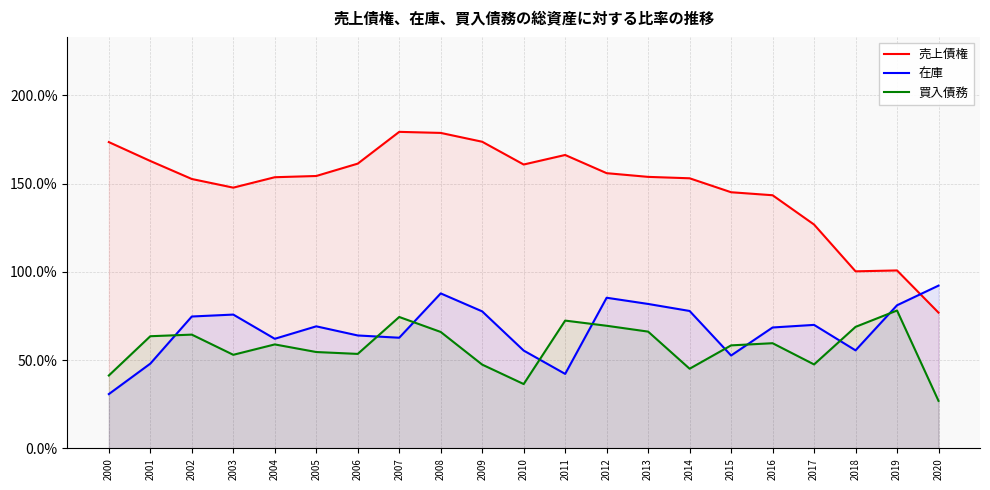

How many interior local valleys does the 売上債権 series have?

3